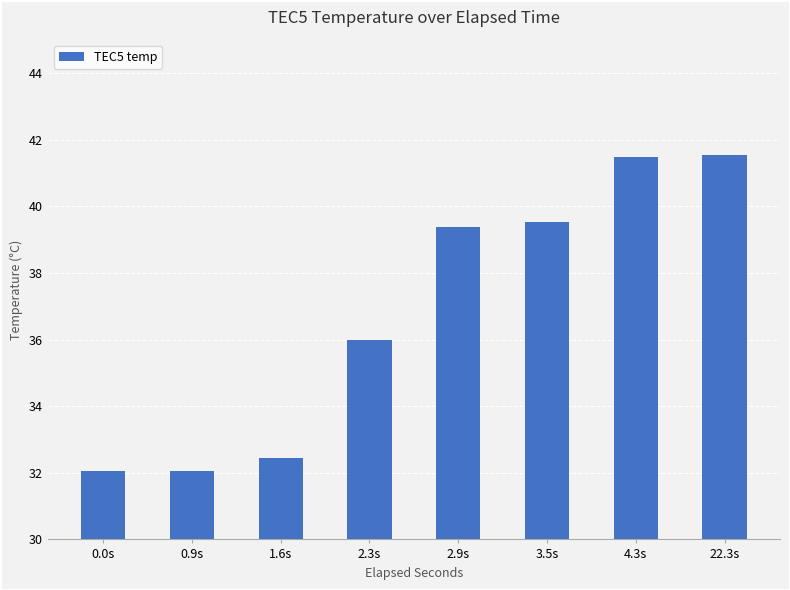

What is the average value?

36.8